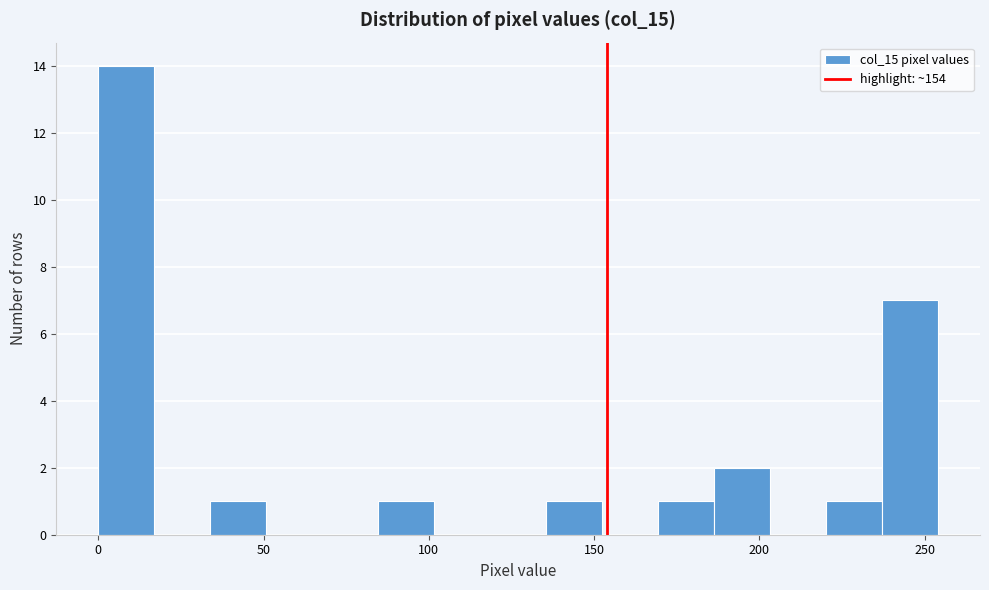

Around what value on the x-axis is the tallest bar? Give the approximate position of its centre, as read against the axis.

10